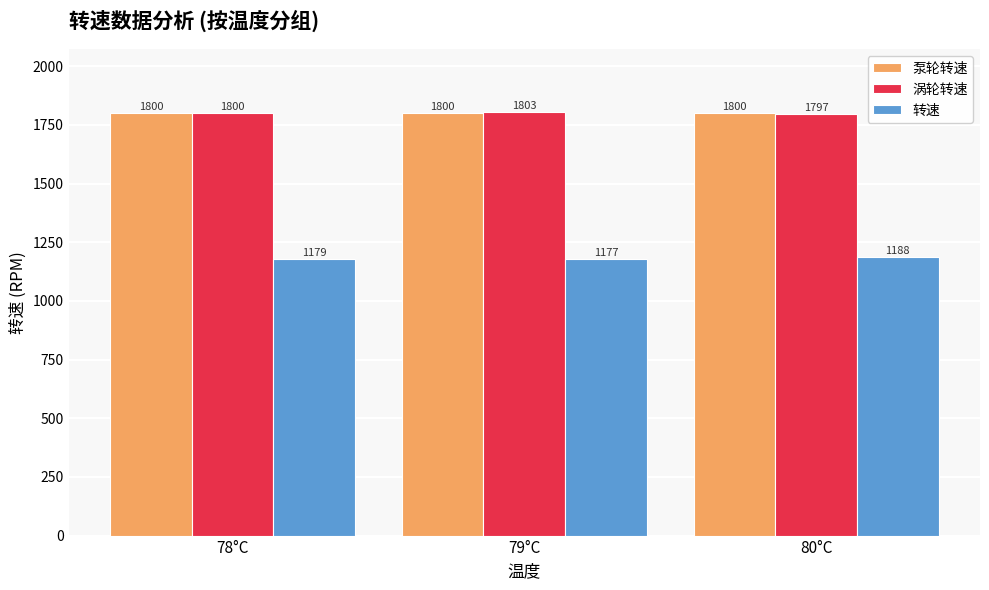

What is the total value across all series at 80°C?

4784.9